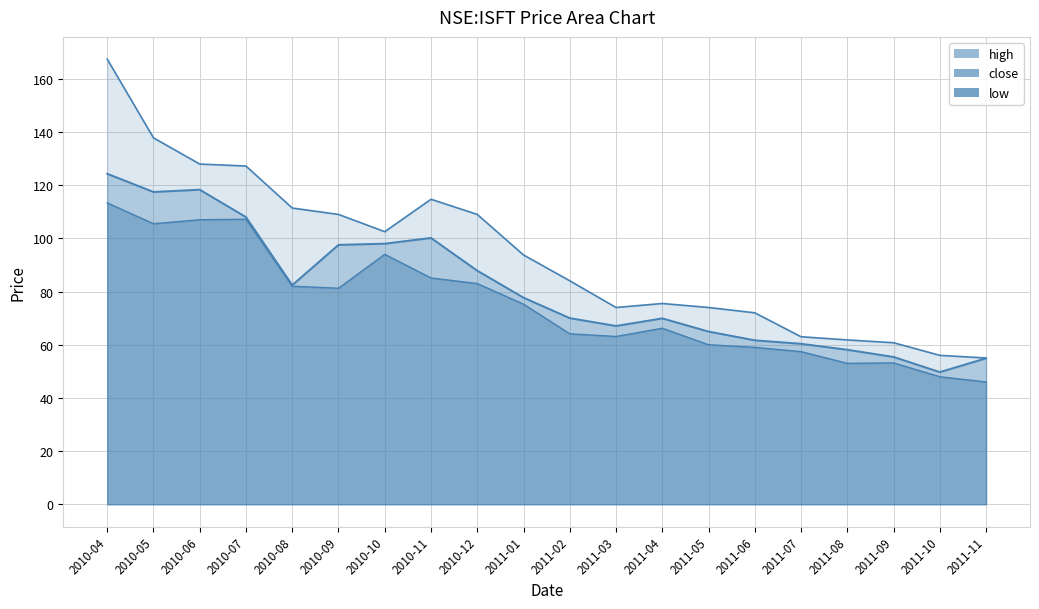

At which label does low reach its minimum?

2011-11